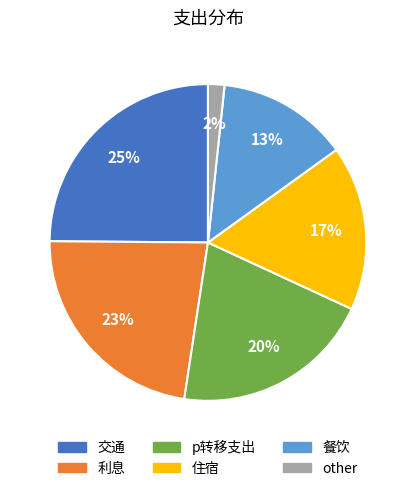

Between 交通 and other, which is larger?

交通